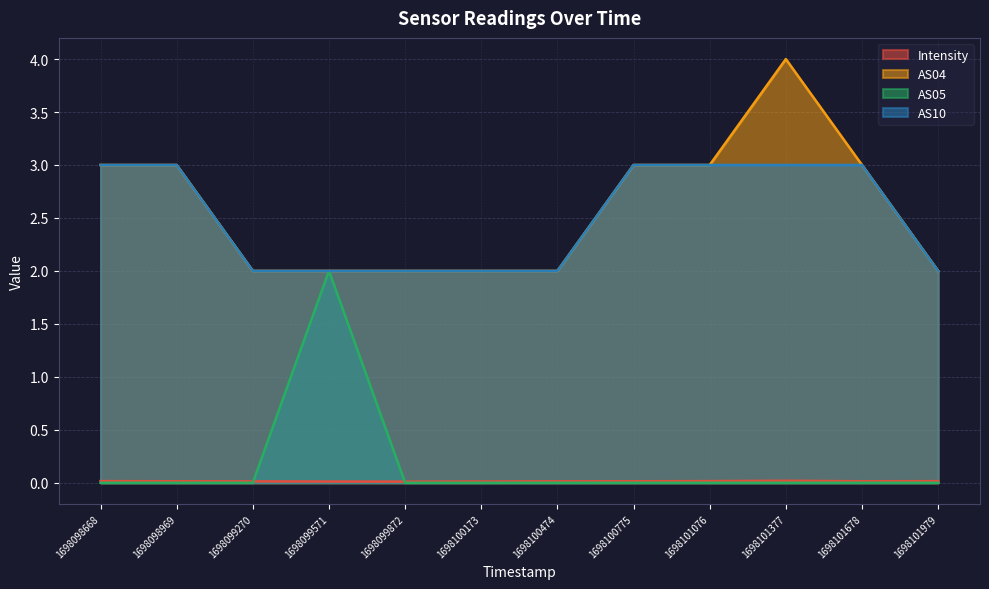

How many data points does each series have?

12